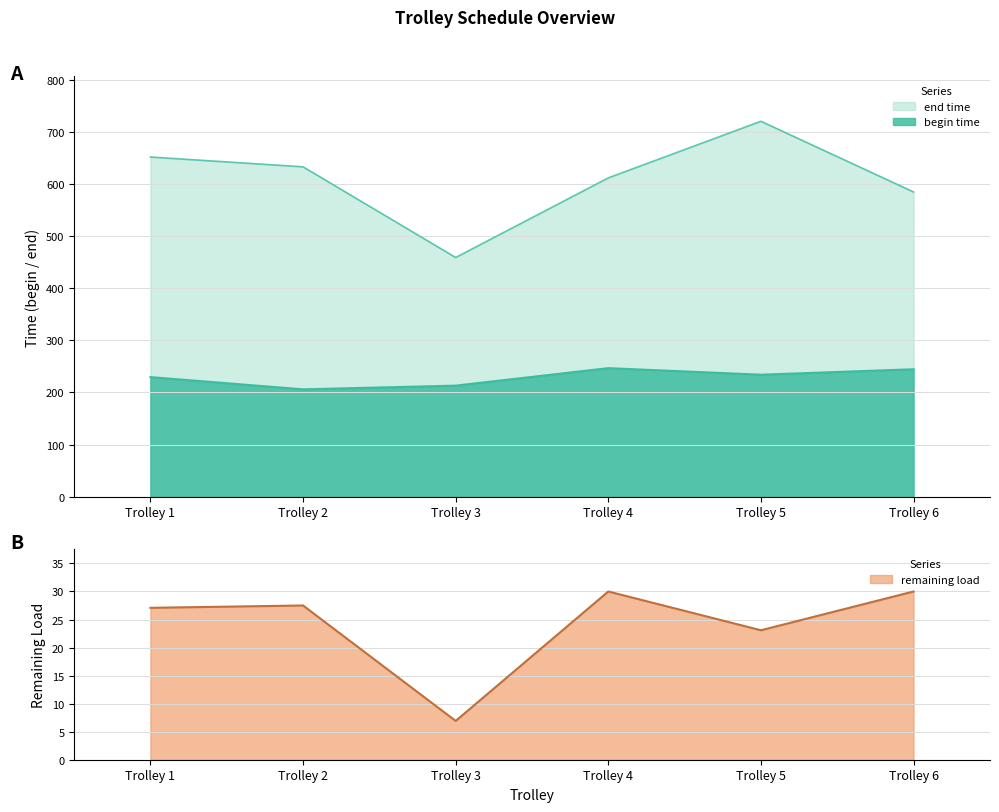

How many data points in remaining load are less than 27?

2